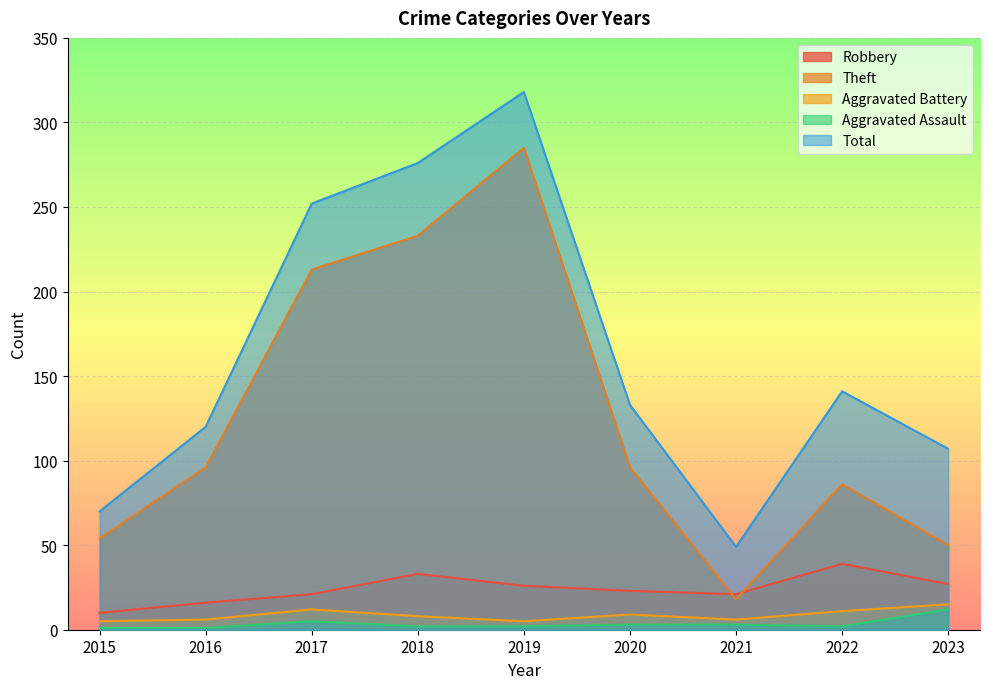

What is the approximate value of Total at 2023, to the nearest 10?

110